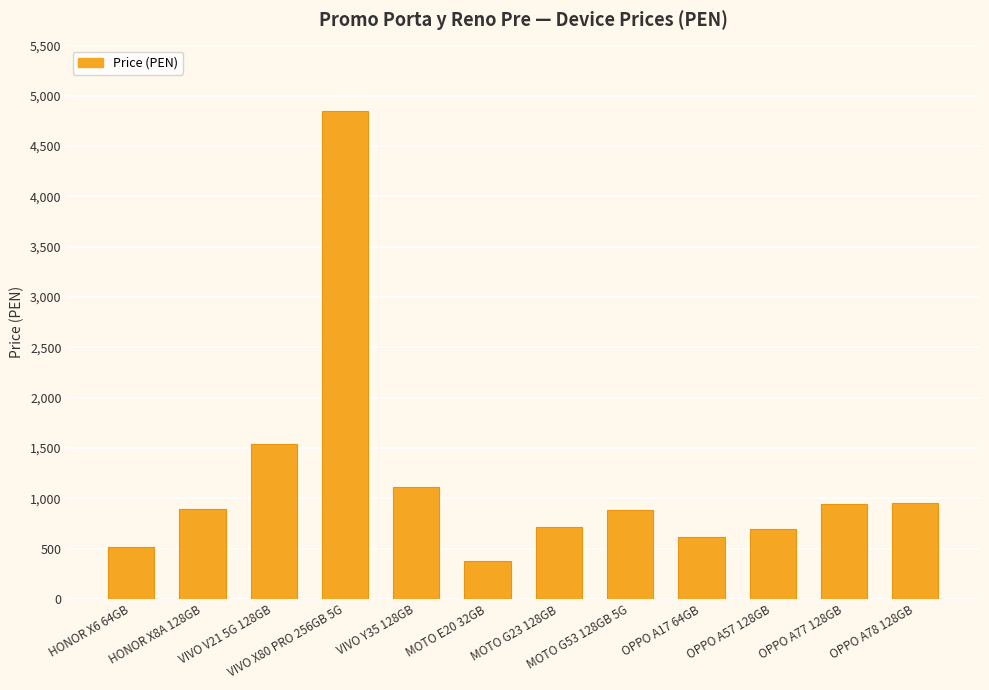

What is the value of the 4th bar from the left?

4849